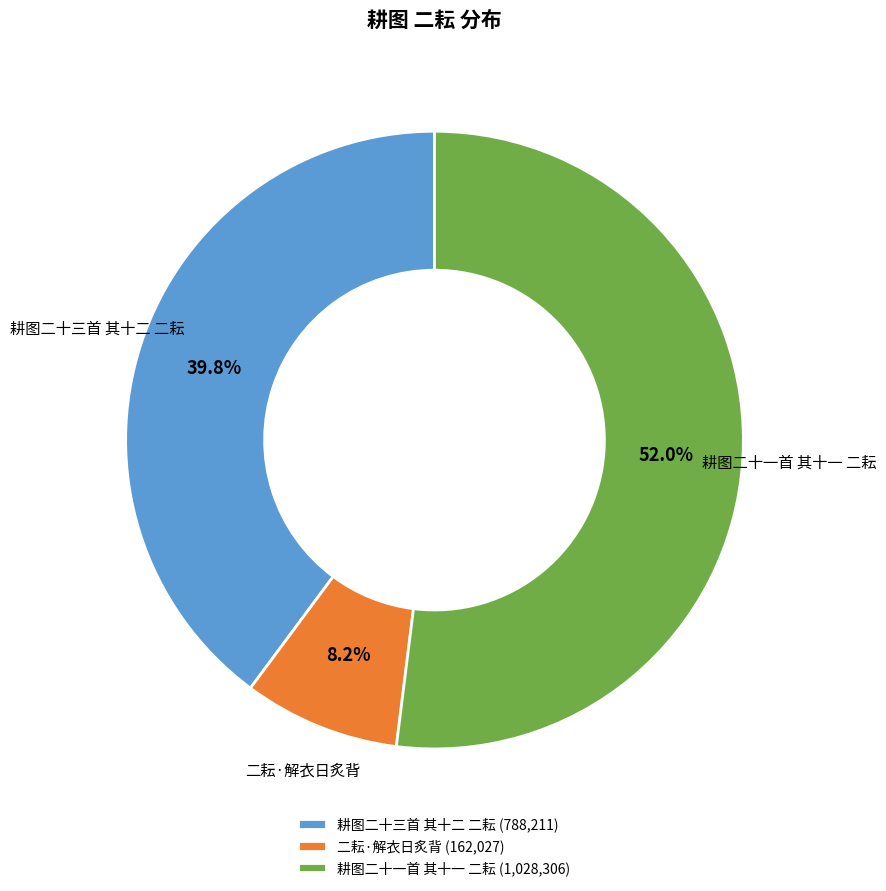

Combined, do 耕图二十三首 其十二 二耘 and 耕图二十一首 其十一 二耘 account for over 50%?

Yes